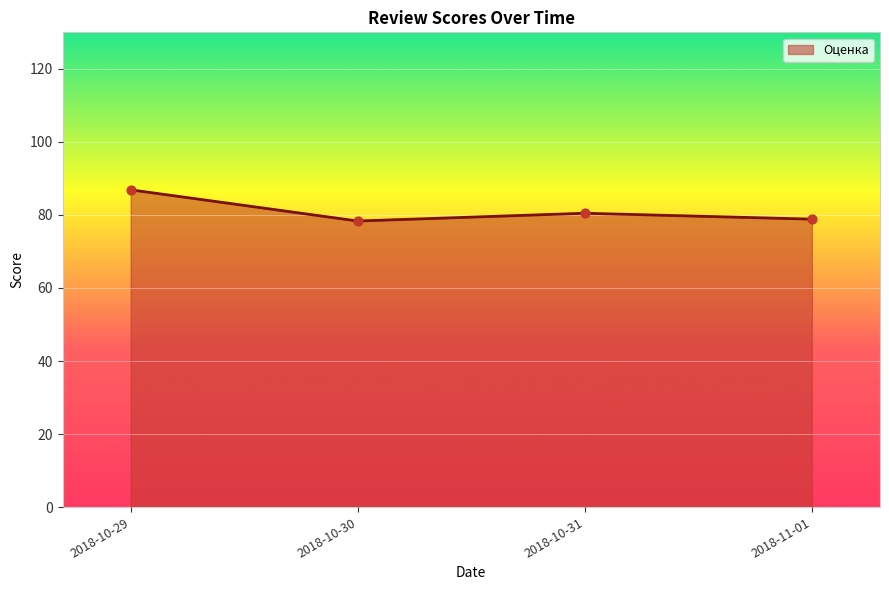

Between 2018-10-29 and 2018-10-31, which is larger?

2018-10-29